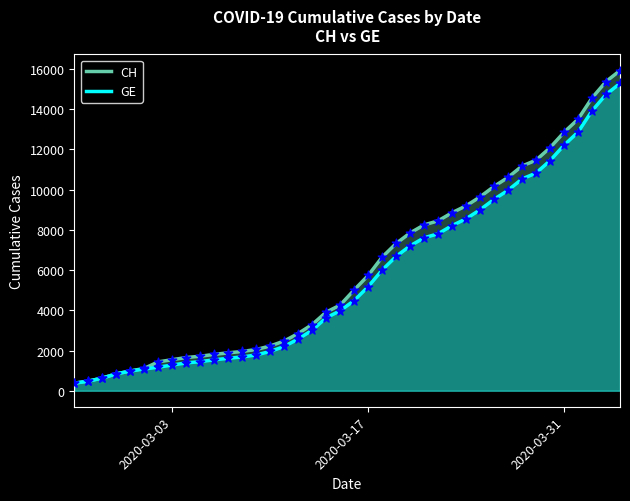

What are all the series names shown in the legend?

CH, GE